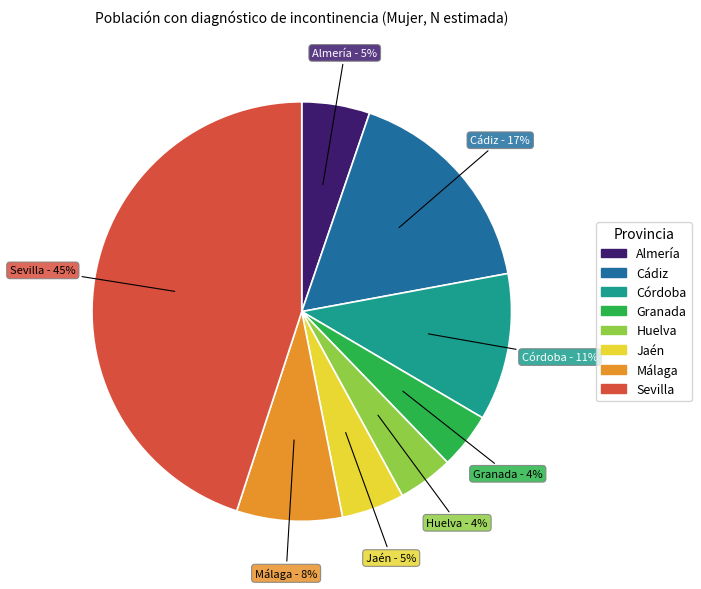

What is the largest slice in the pie chart?

Sevilla